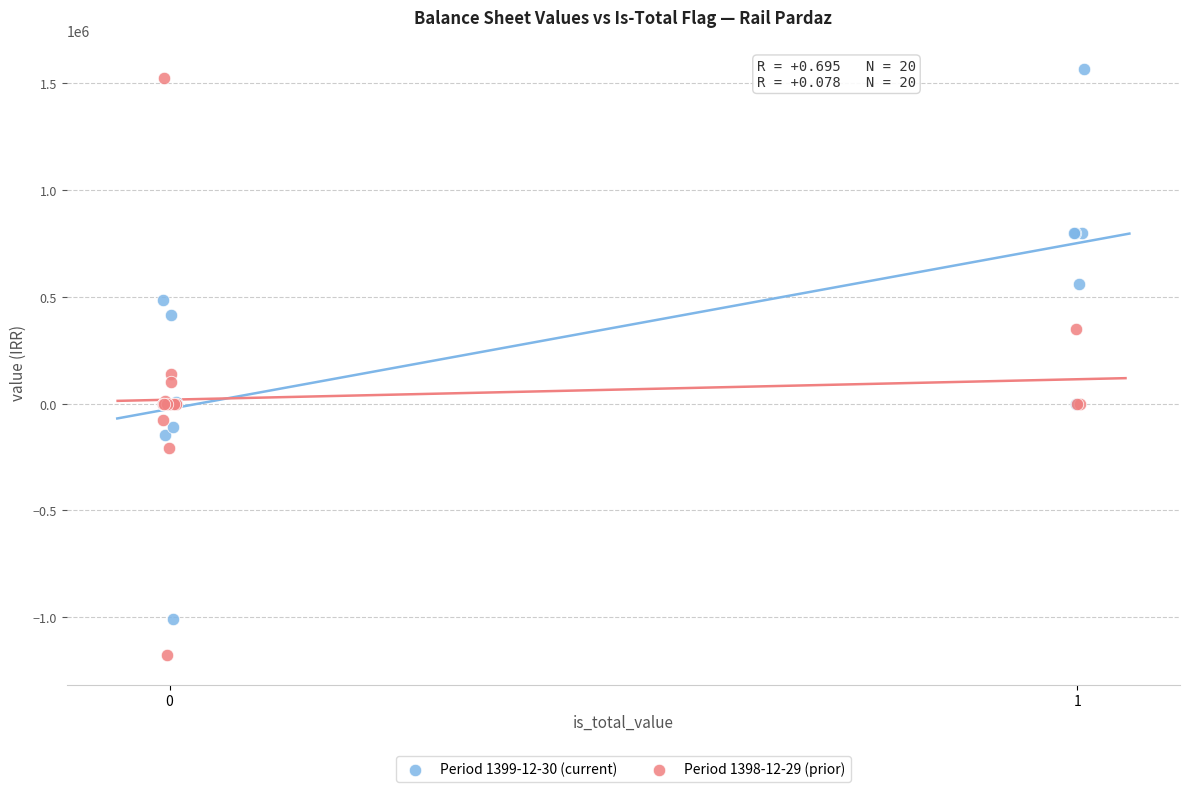

Which series has the largest Y range (max minus min)?

Period 1398-12-29 (prior)